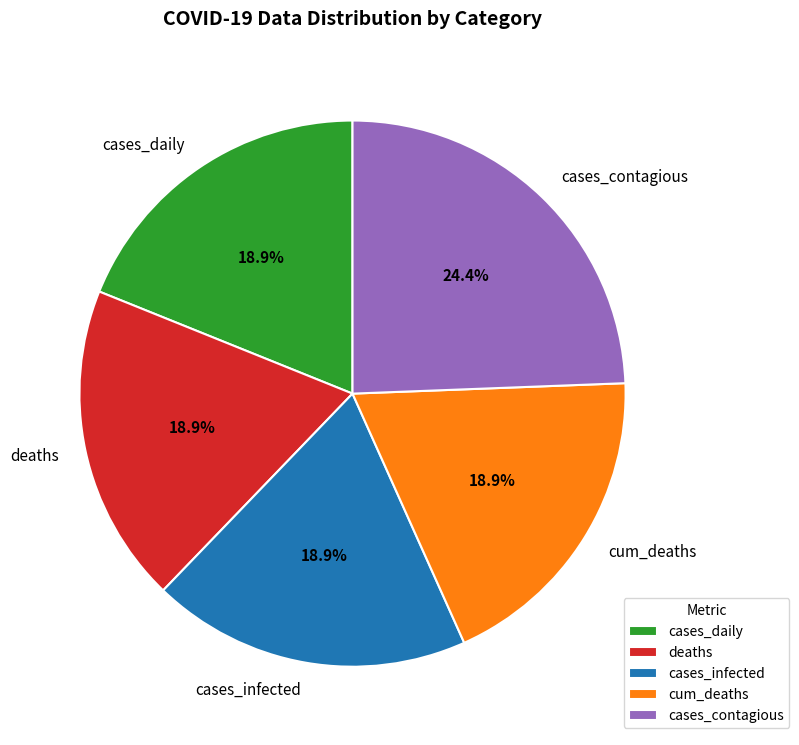

To the nearest percent, what is the difference between the largest and smallest slice percentages?

5%